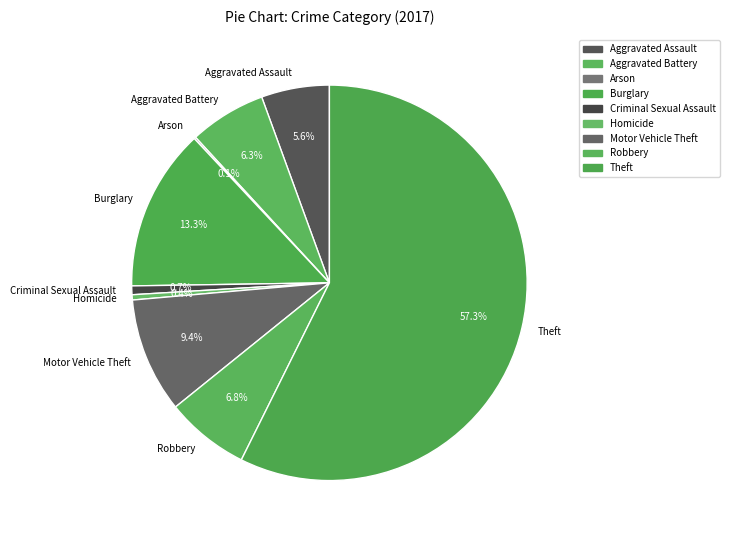

Is the sum of Motor Vehicle Theft and Aggravated Battery greater than half?

No